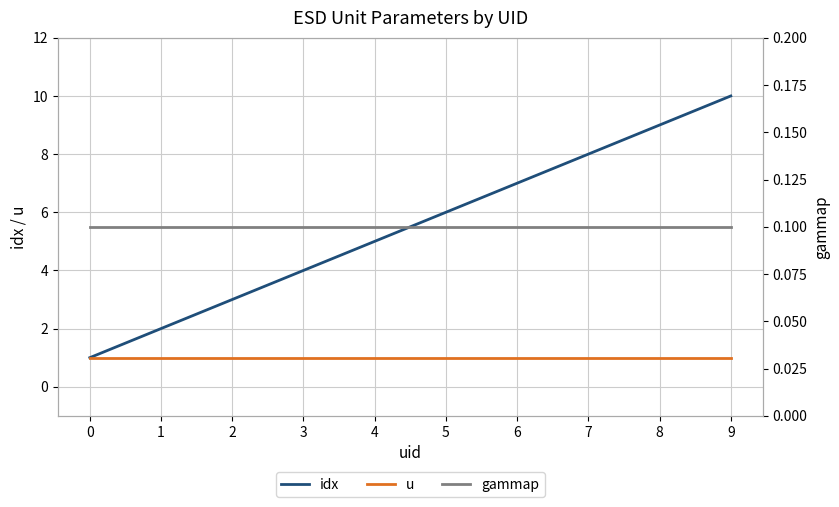

What is the difference between the idx values at 3 and 1?

2